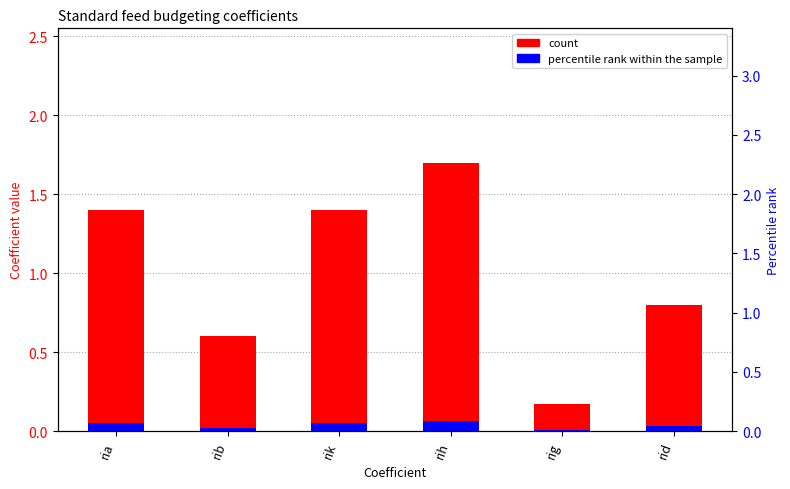

List the labels in order of count value, largest first.

rih, ria, rik, rid, rib, rig